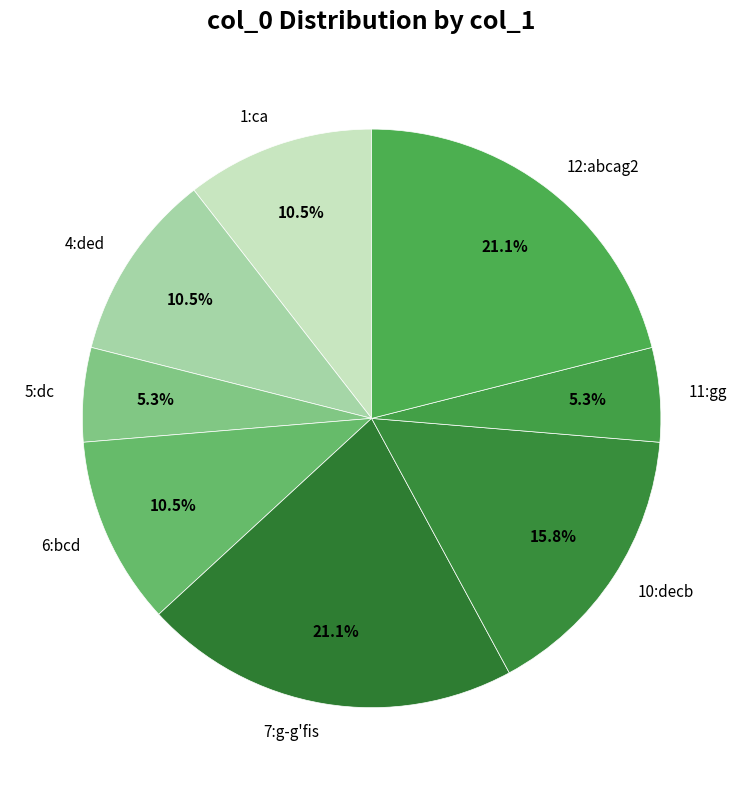

Is it true that 11:gg is 5% of the pie?

True